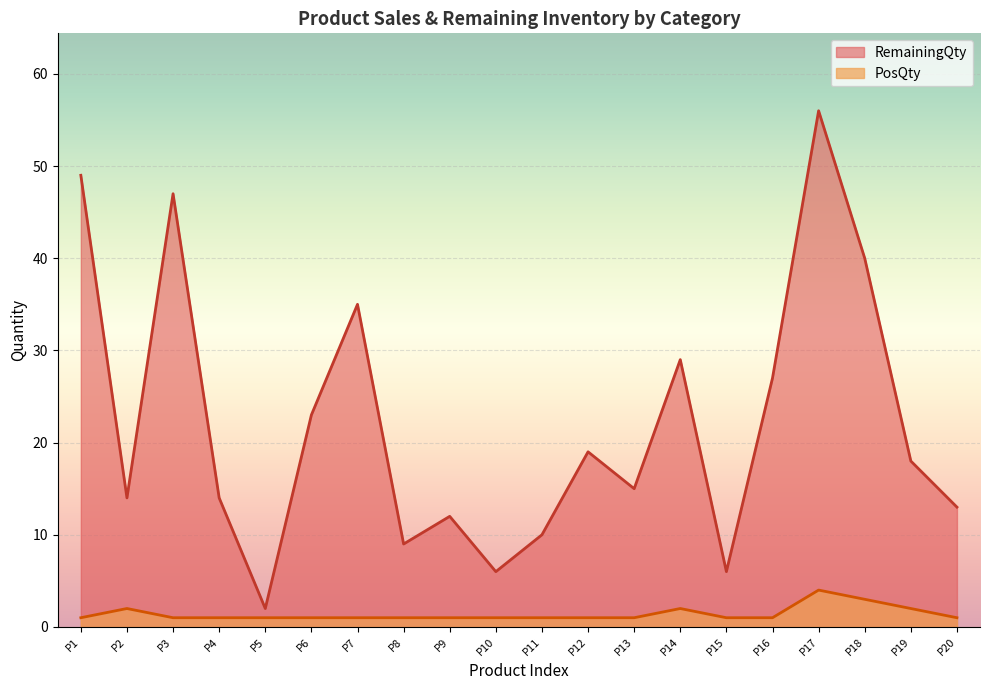

True or false: RemainingQty has a value of 37 at P6.

False